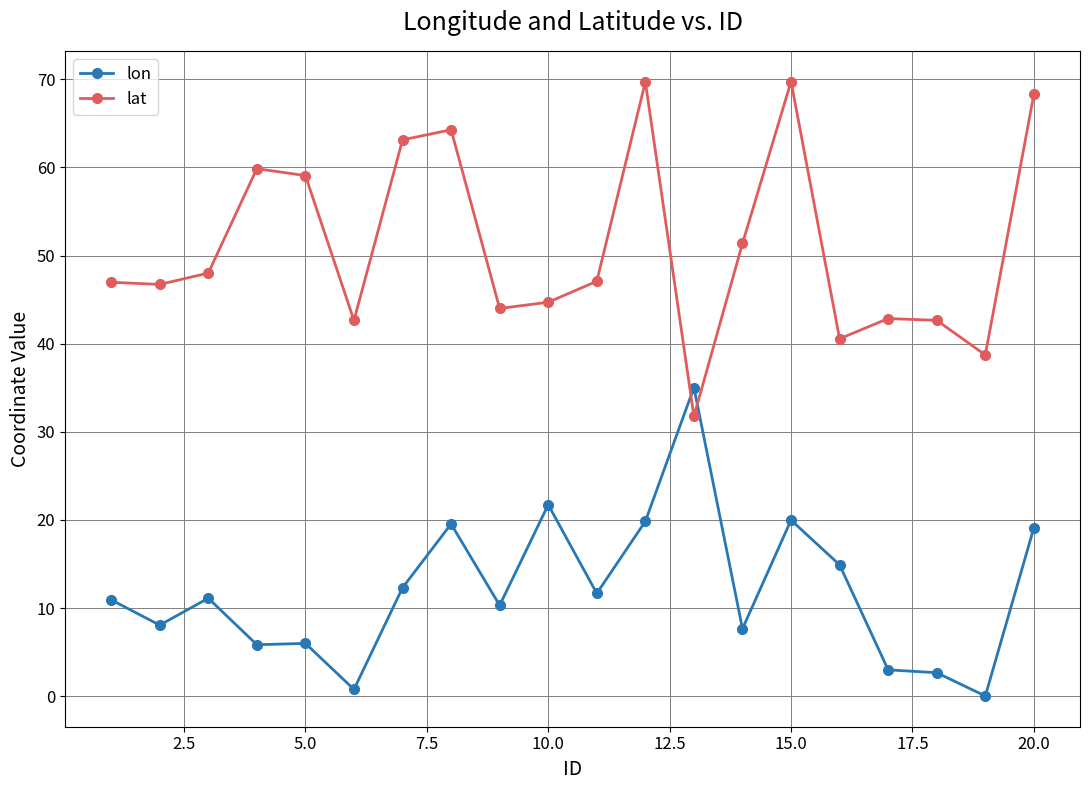

How many lines are shown in the chart?

2